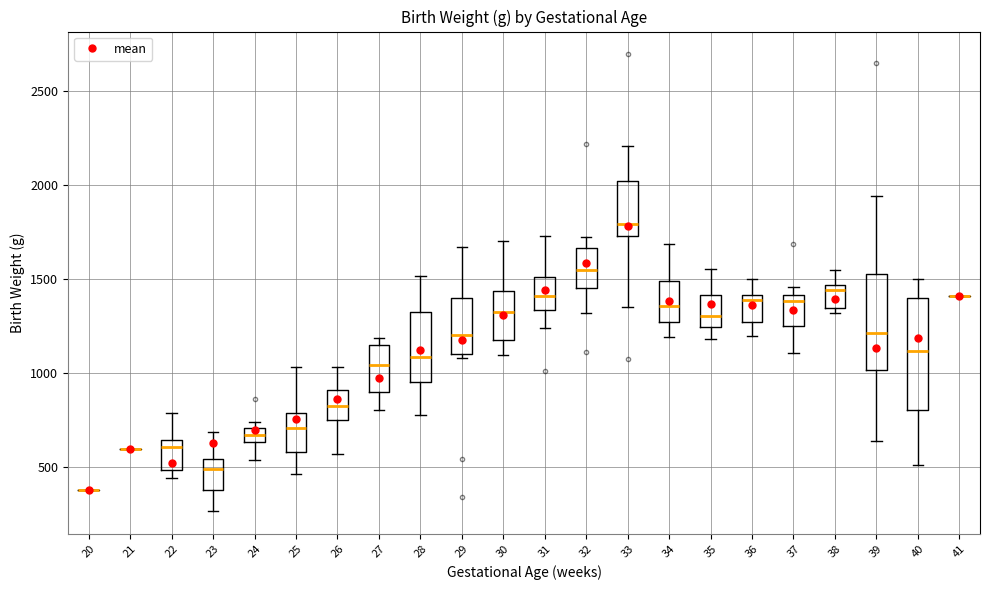

Where does the lower whisker of the box at x = 40 end on the y-axis? The values are not printed on the chart, so give them approximately, as read against the axis.

500